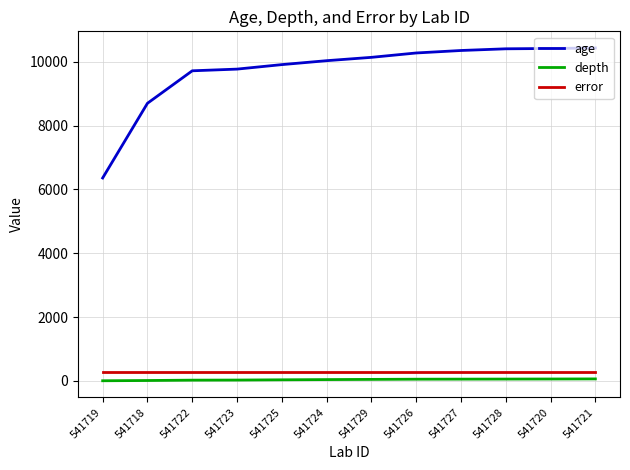

The value of age at 541725 is 16003. True or false?

False